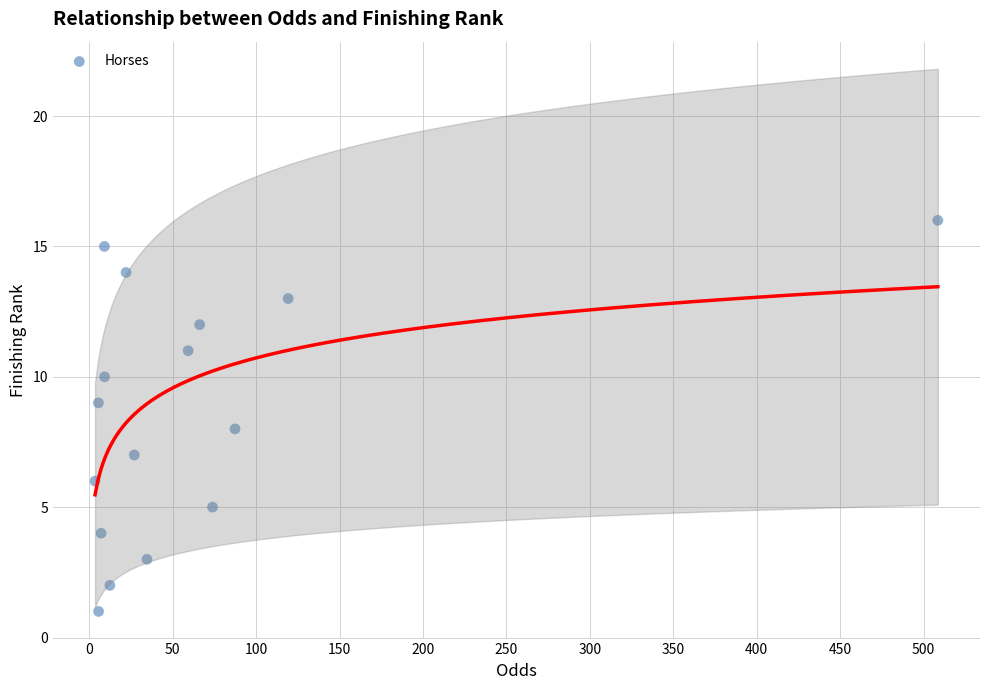

What is the range of Y values (max minus min)?

15